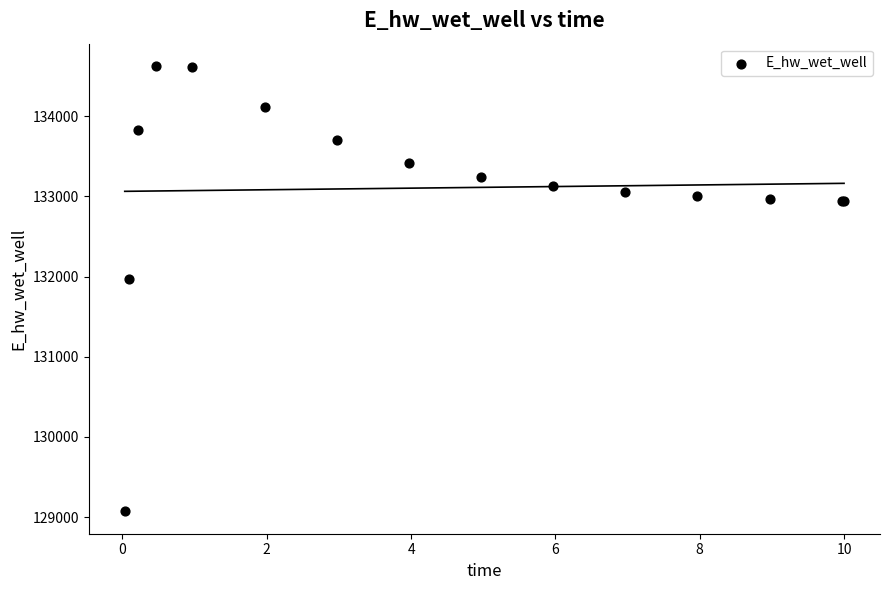

What Y value in the scatter plot is closest to 131849?

131970.0